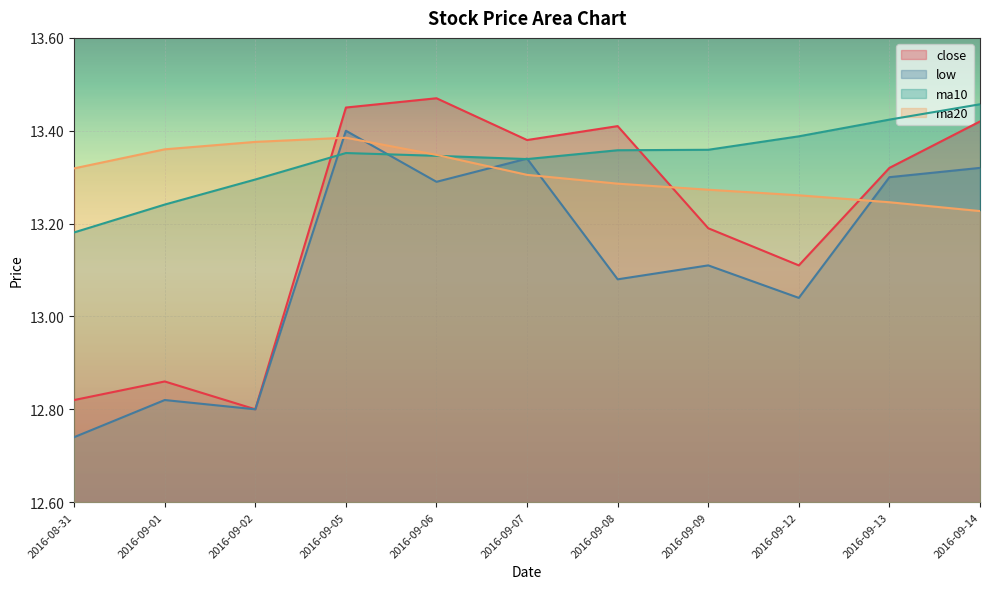

What is the total value across all series at 2016-09-05?

53.6